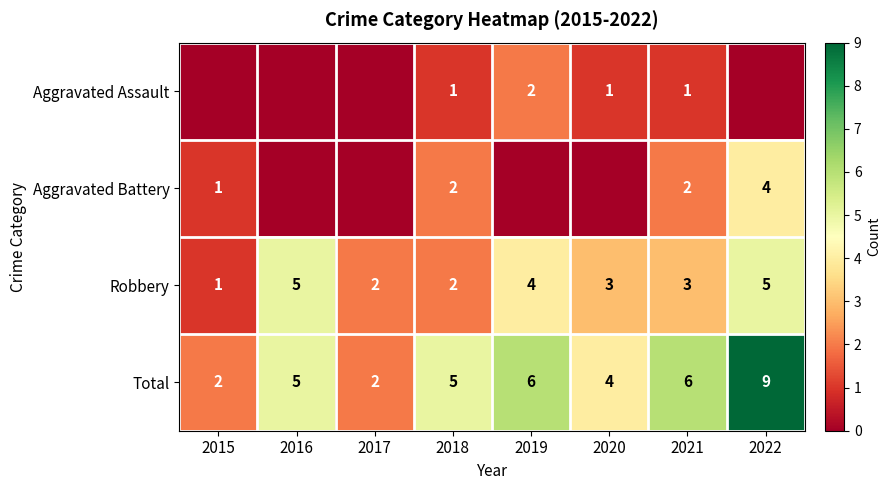

Which label corresponds to the smallest value in the chart?

2015